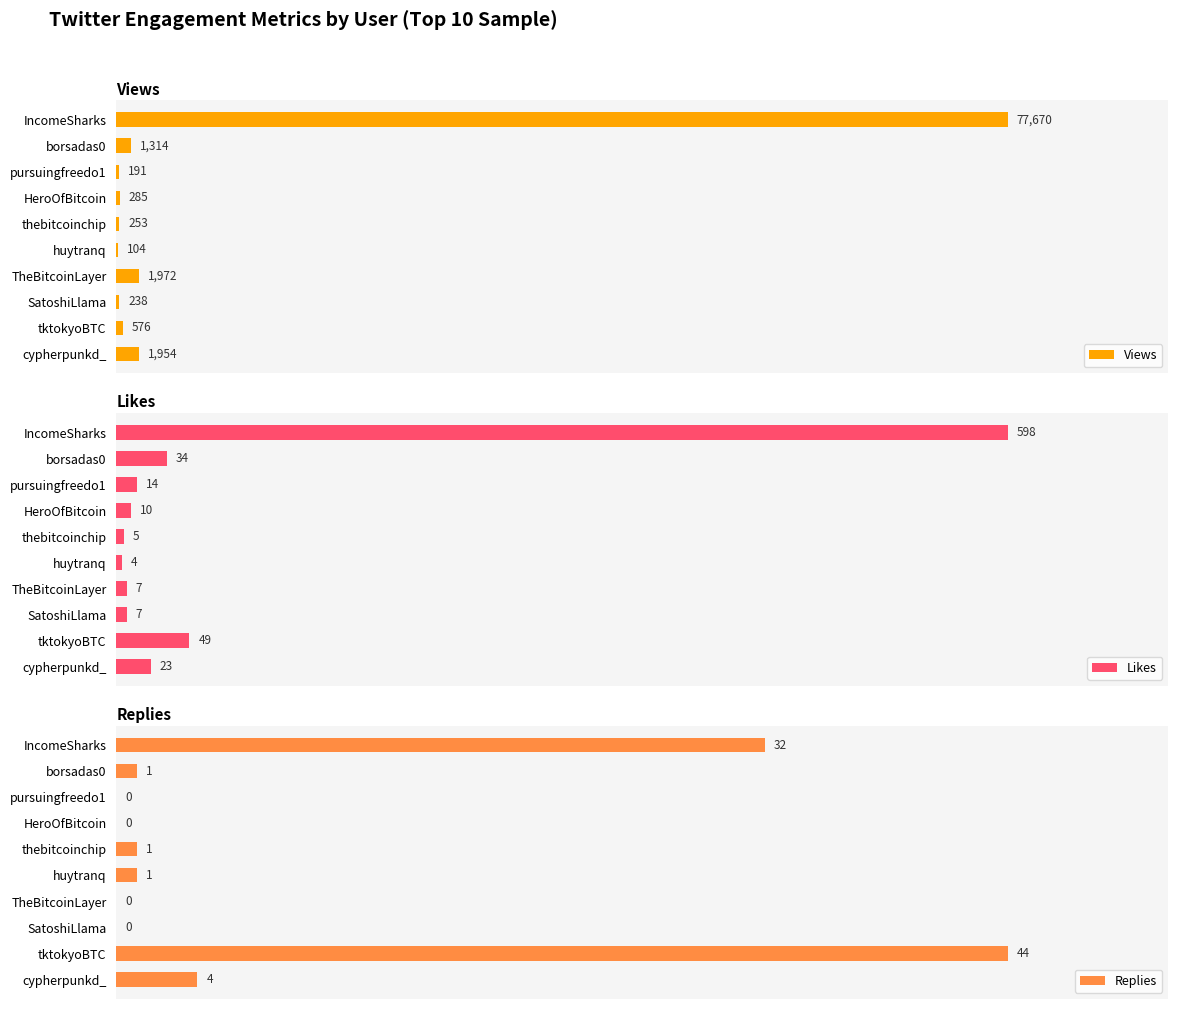

How many values in the Likes series exceed 14?

4